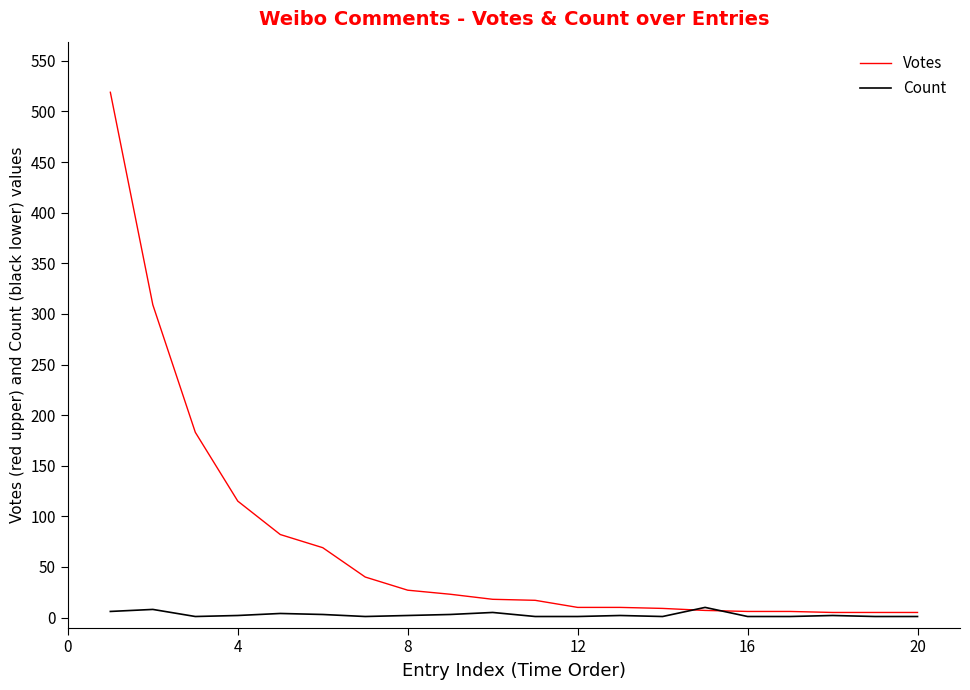

What is the difference between the second highest and second lowest values in the Count series?

7